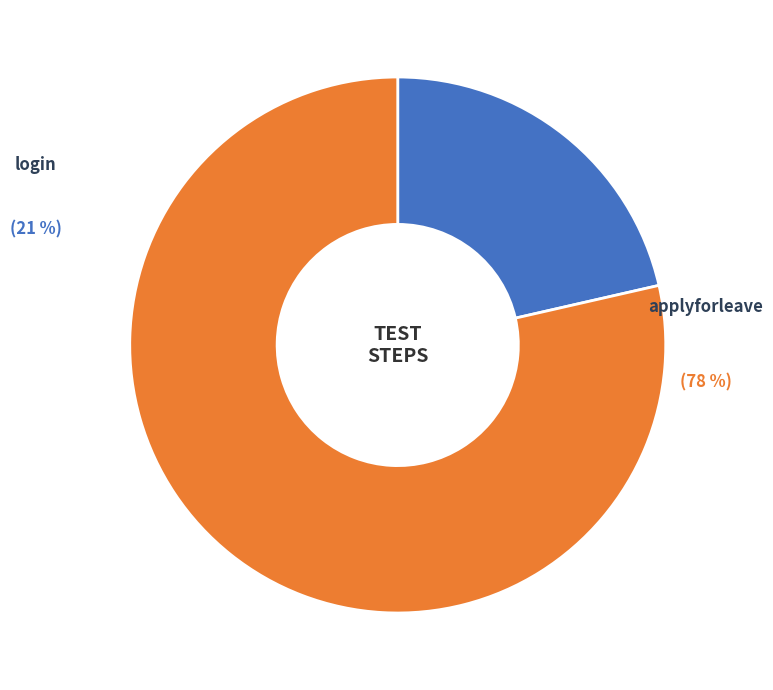

How many segments does this pie chart have?

2